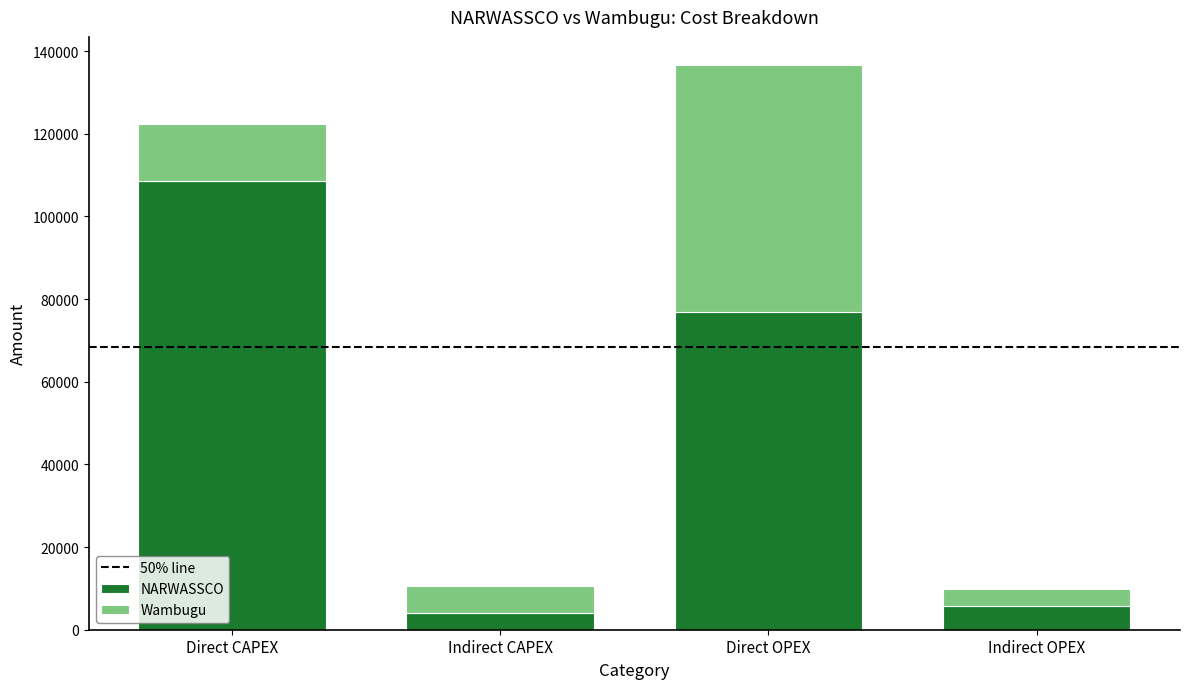

The value of NARWASSCO at Indirect OPEX is 5711.4. True or false?

True